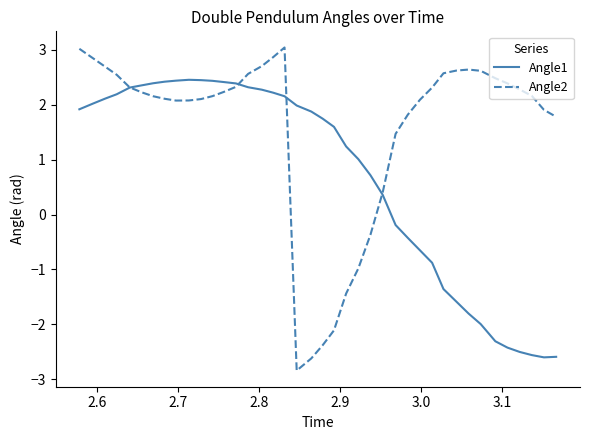

What is the highest value of the Angle2 series?

3.0